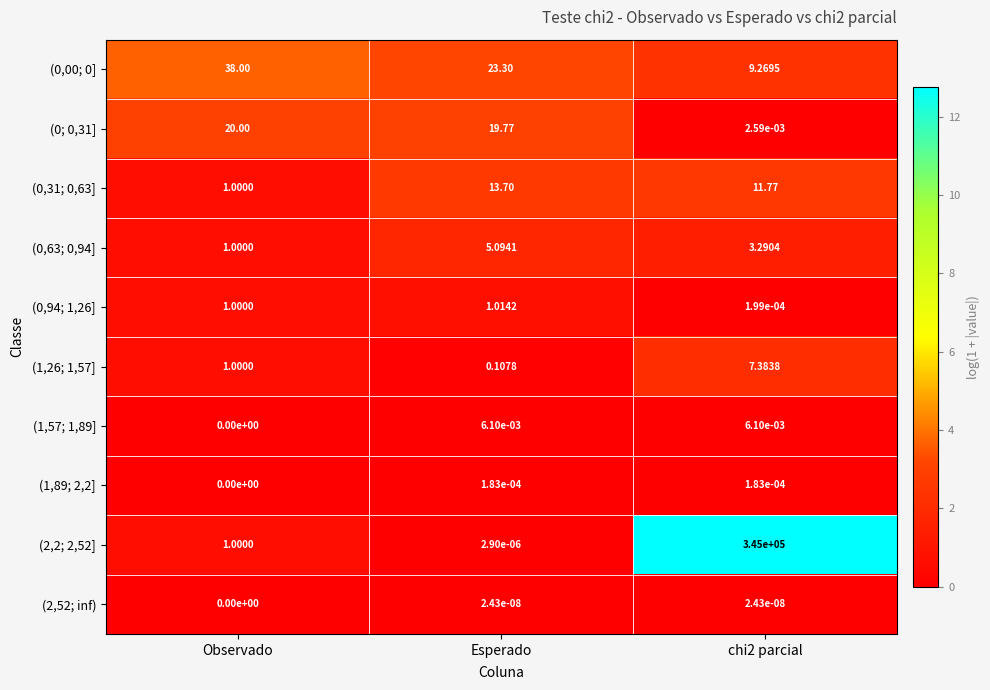

Is the value of (1,89; 2,2] at Esperado greater than the value of (0,00; 0] at chi2 parcial?

No